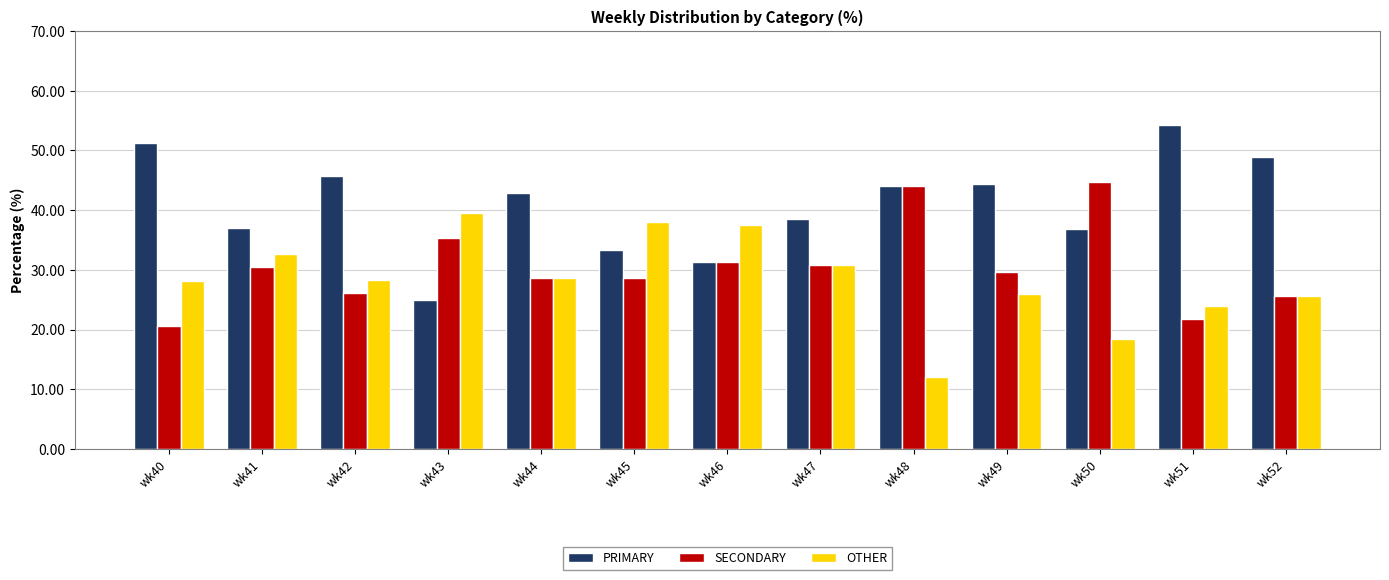

At which label does SECONDARY reach its minimum?

wk40